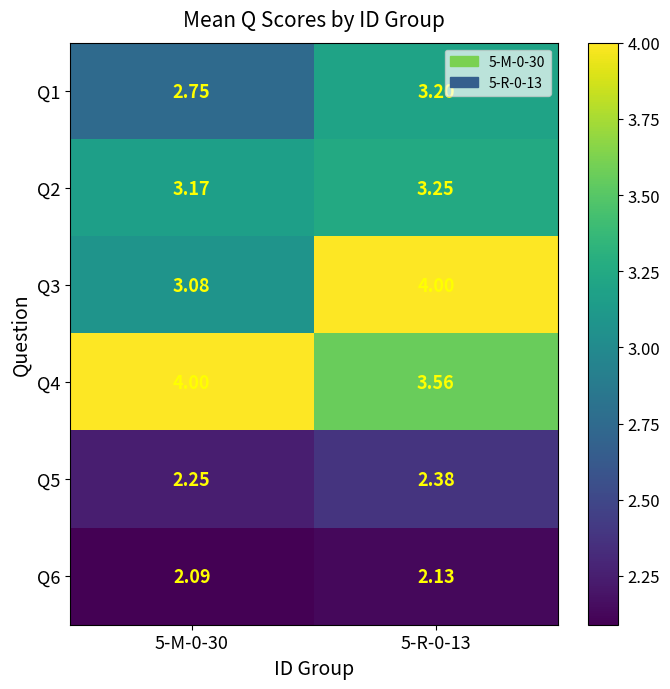

What is the spread (max minus min) of values at 5-R-0-13?

1.9